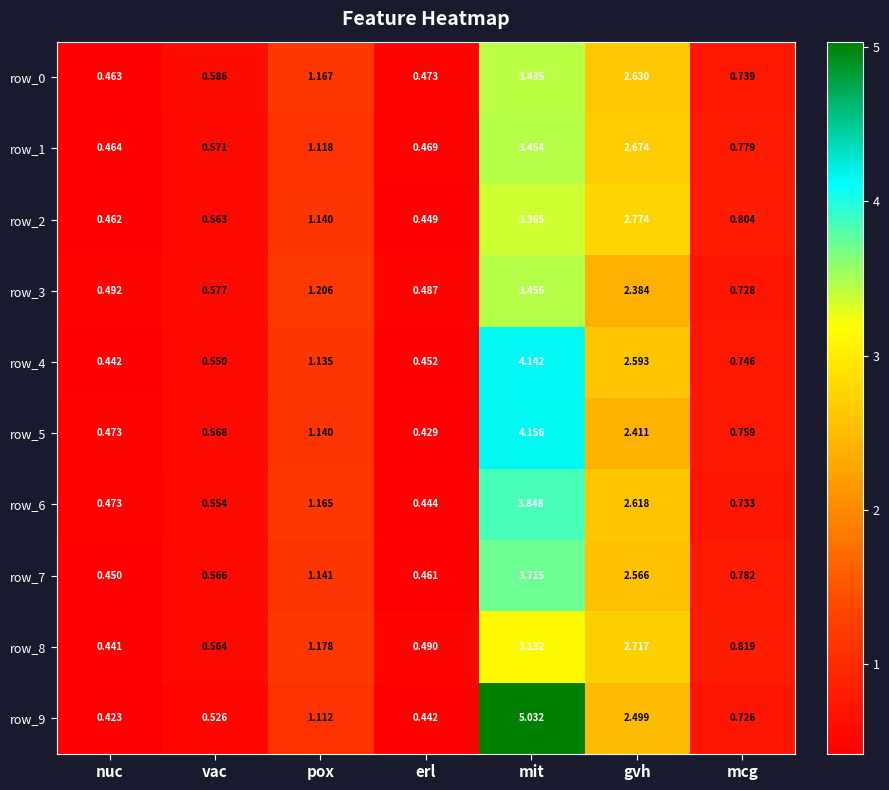

What is the difference between the maximum and minimum values in the row_5 series?

3.7